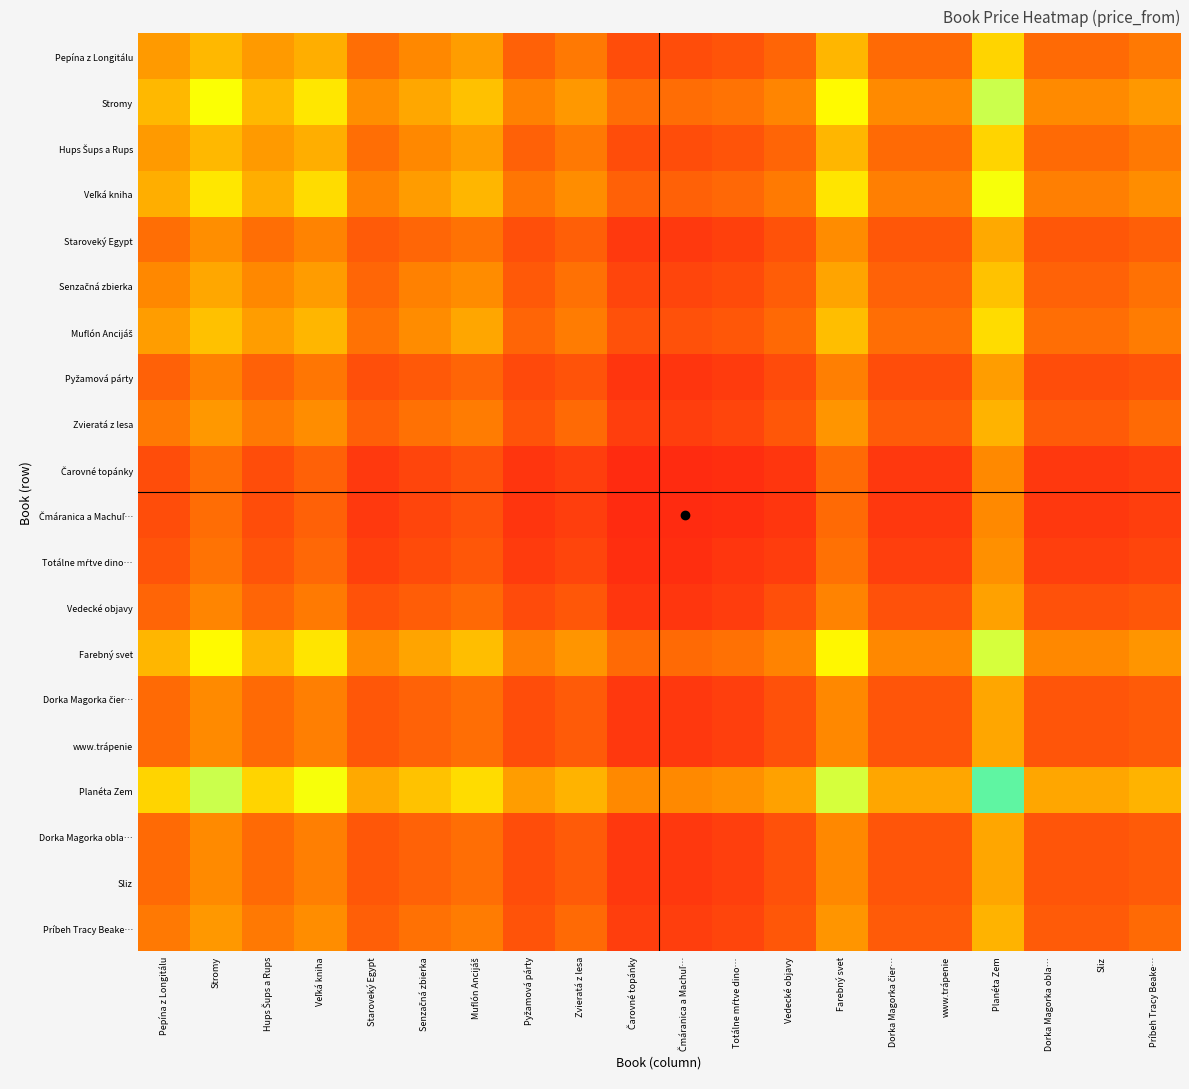

At which category is the sum across all series the highest?

Planéta Zem